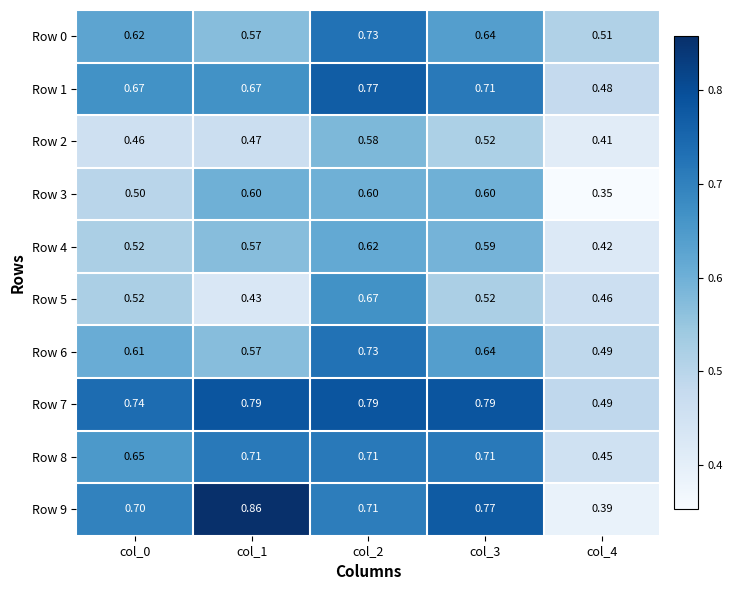

Is the value of Row 8 at col_0 greater than the value of Row 4 at col_1?

Yes